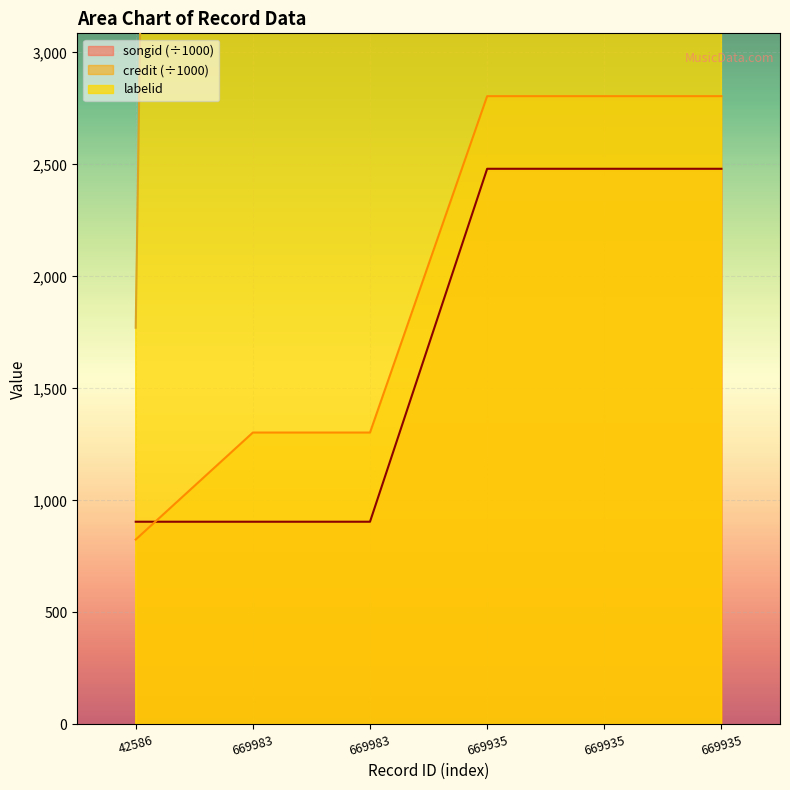

Reading right to left, transcribe all the data shown in this chart.

labelid: 669935=36833.0	669935=76707.0	669935=46633.0	669983=79245.0	669983=36833.0	42586=1771.0
credit: 669935=2805.0	669935=2805.0	669935=2805.0	669983=1303.0	669983=1303.0	42586=825.2
songid: 669935=2480.7	669935=2480.7	669935=2480.7	669983=904.8	669983=904.8	42586=904.8